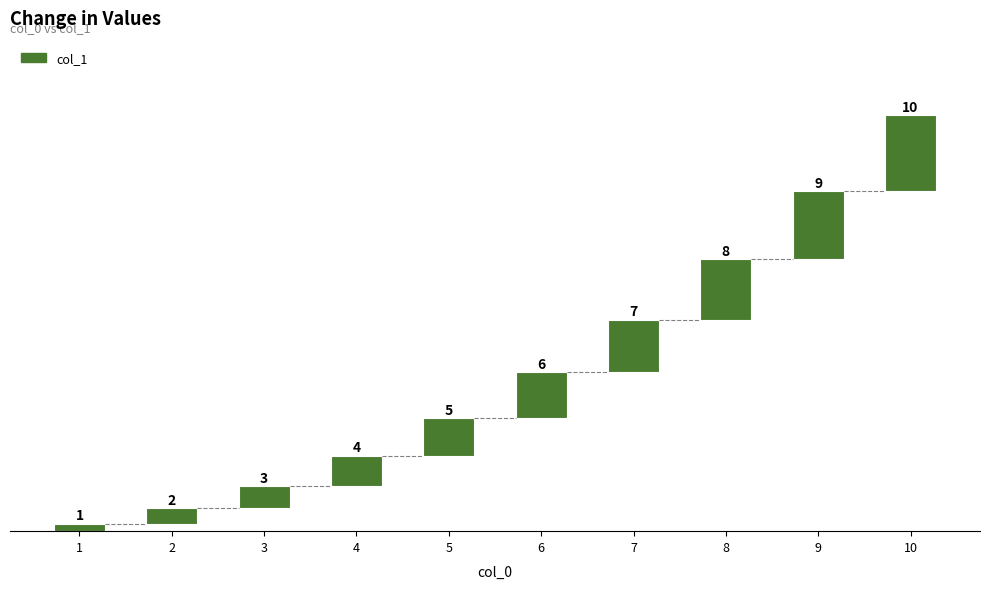

Reading left to right, what are all the values shown in this chart?

1	2	3	4	5	6	7	8	9	10